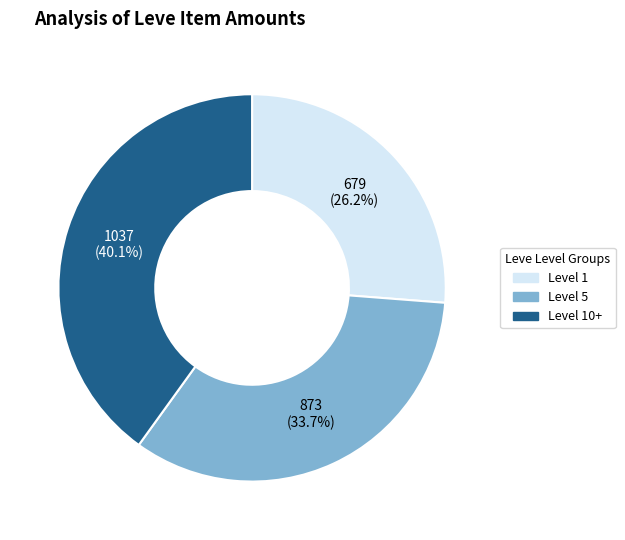

Is there a majority slice in this chart?

No